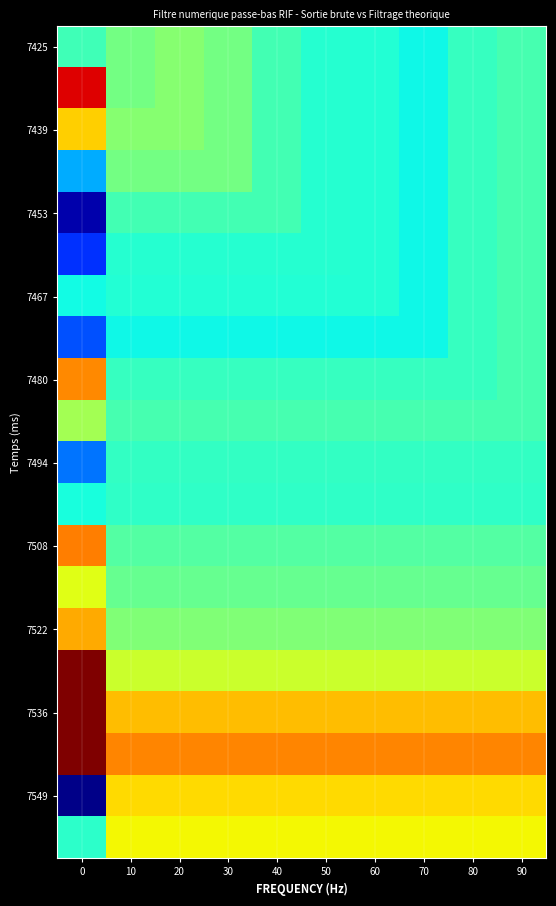

Which has a higher value, 80 or 30?

30